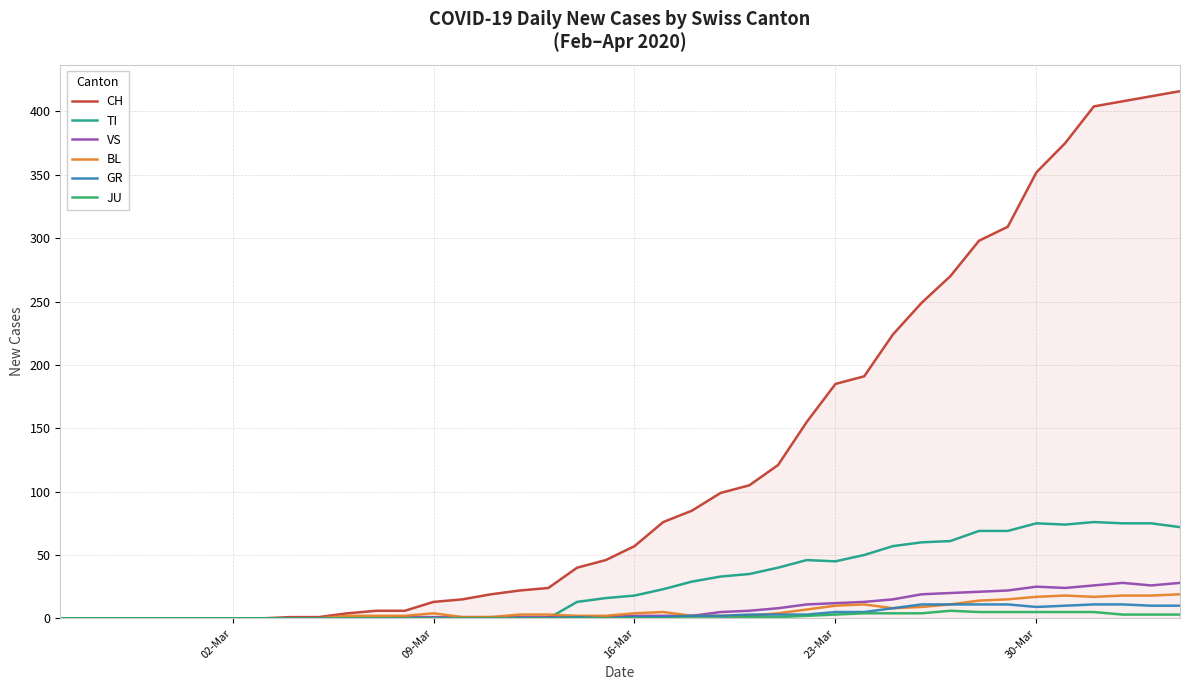

Which series has the largest total across all categories?

CH